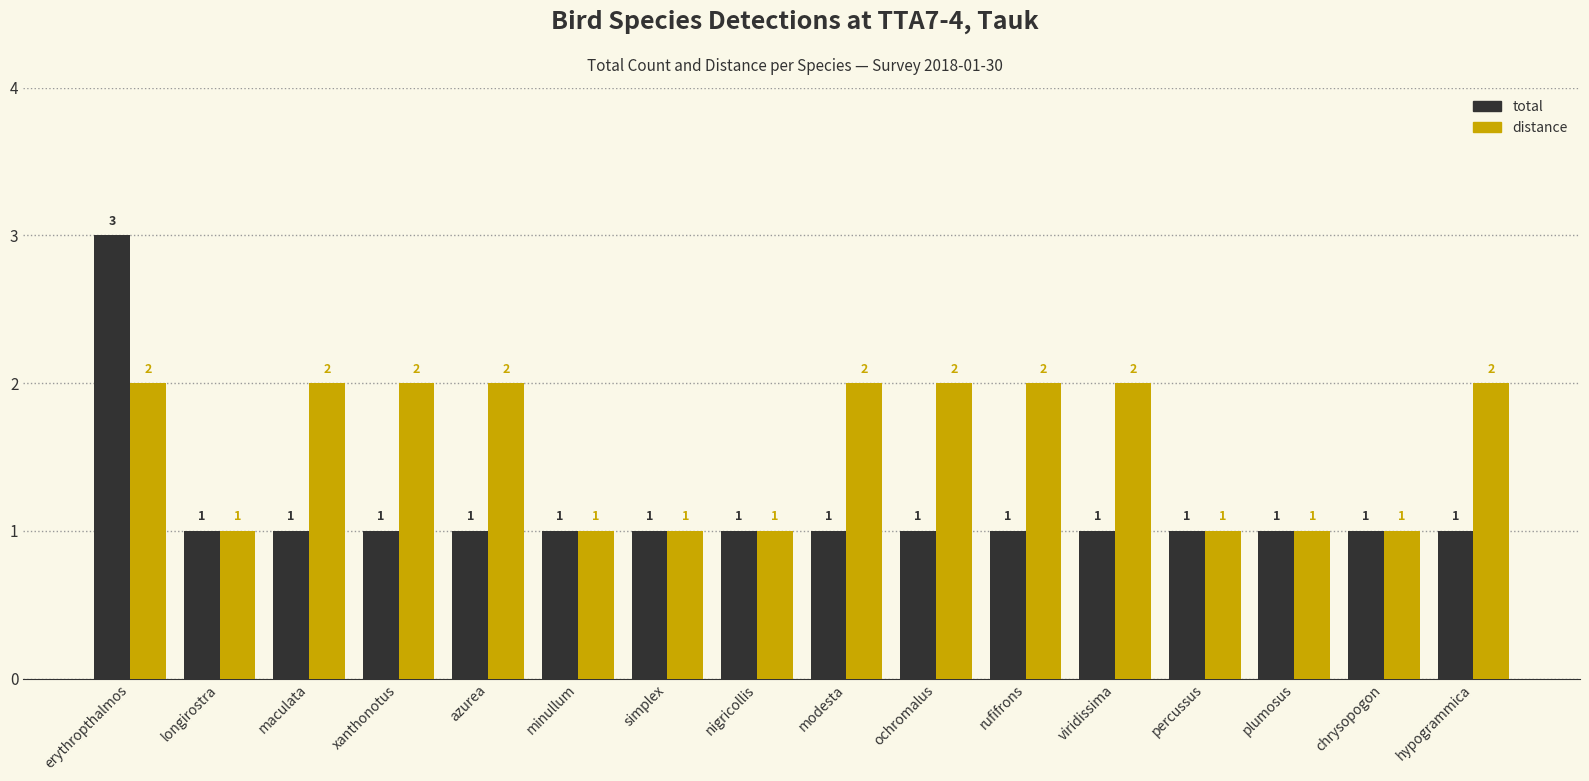

Is the value of total at ochromalus greater than the value of distance at rufifrons?

No